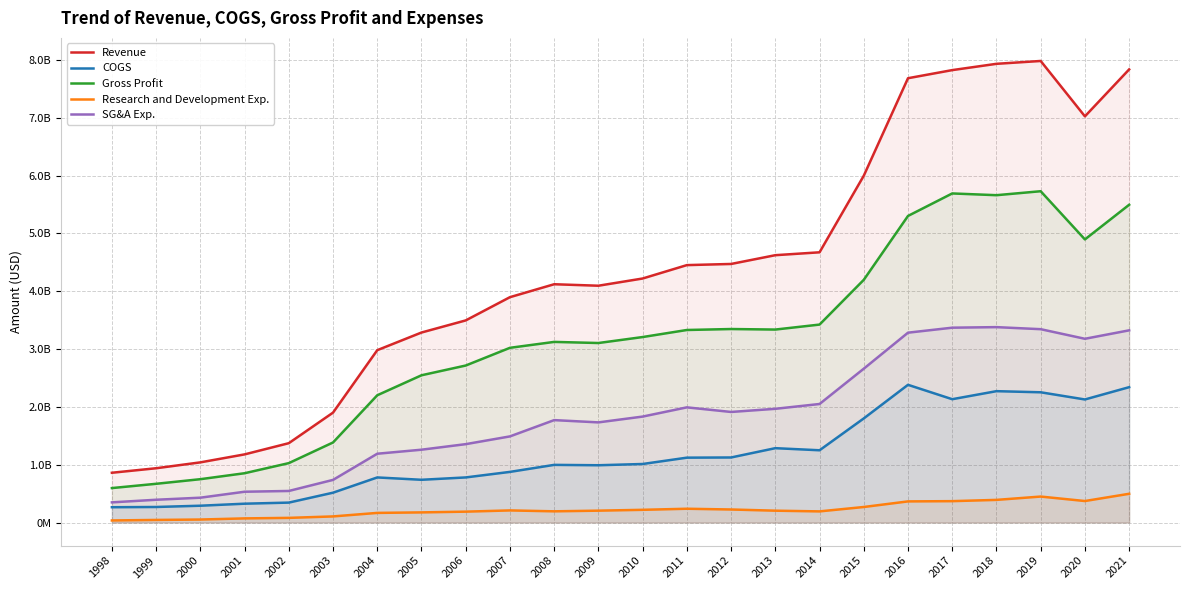

What is the sum of the COGS values at 2003 and 2019?

2768800000